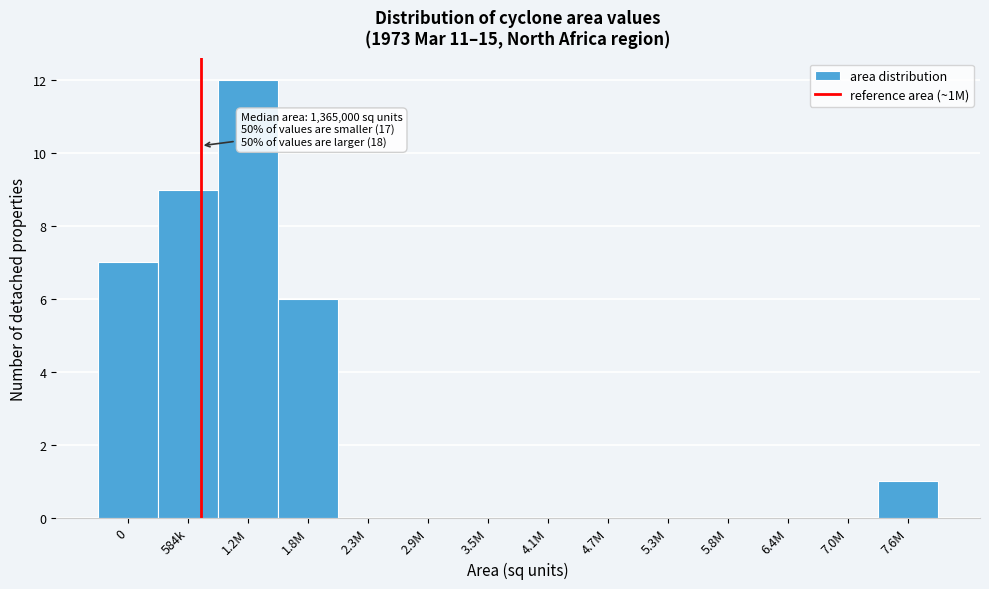

Reading left to right, what are all the values shown in this chart?

0=7	584k=9	1.2M=12	1.8M=6	2.3M=0	2.9M=0	3.5M=0	4.1M=0	4.7M=0	5.3M=0	5.8M=0	6.4M=0	7.0M=0	7.6M=1